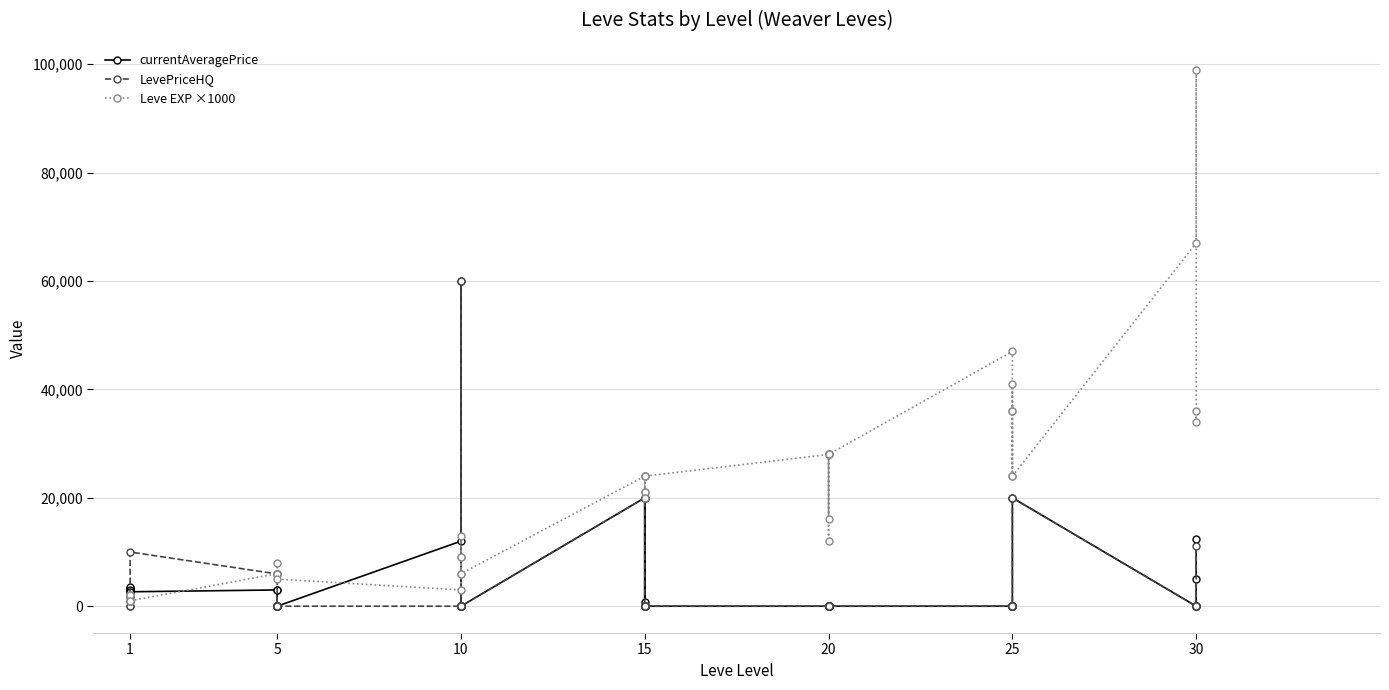

Where is the first local maximum for Leve EXP ×1000?

1